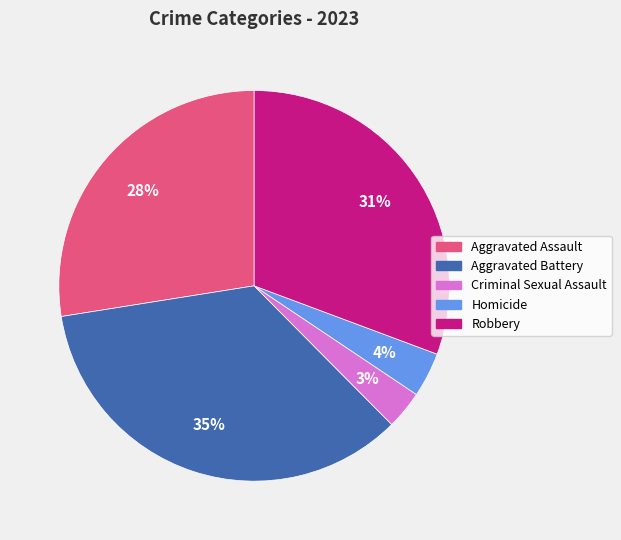

What is the largest slice in the pie chart?

Aggravated Battery